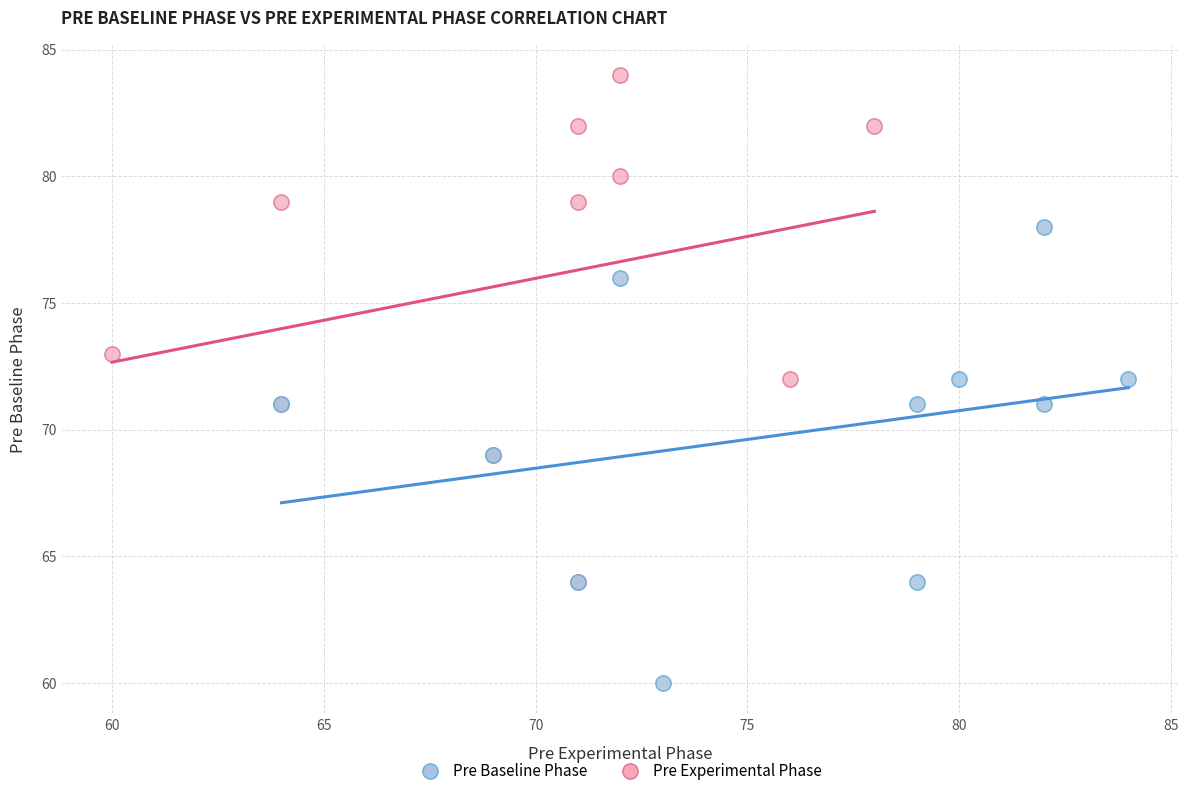

Which series reaches the maximum Y coordinate?

Pre Experimental Phase